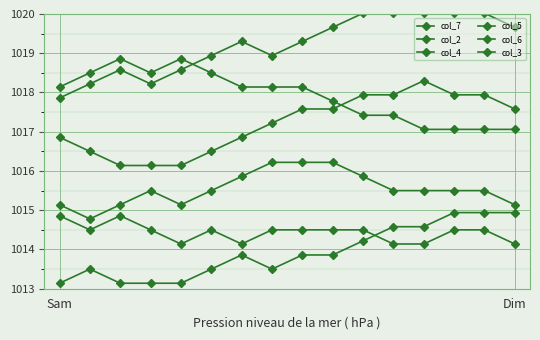

How many distinct data groups are displayed?

6